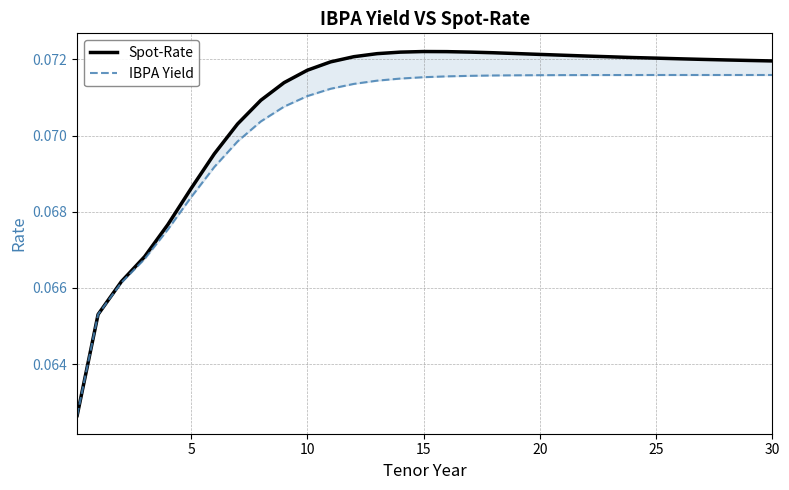

Rank the series at 23 from highest to lowest value.

Spot-Rate, IBPA Yield